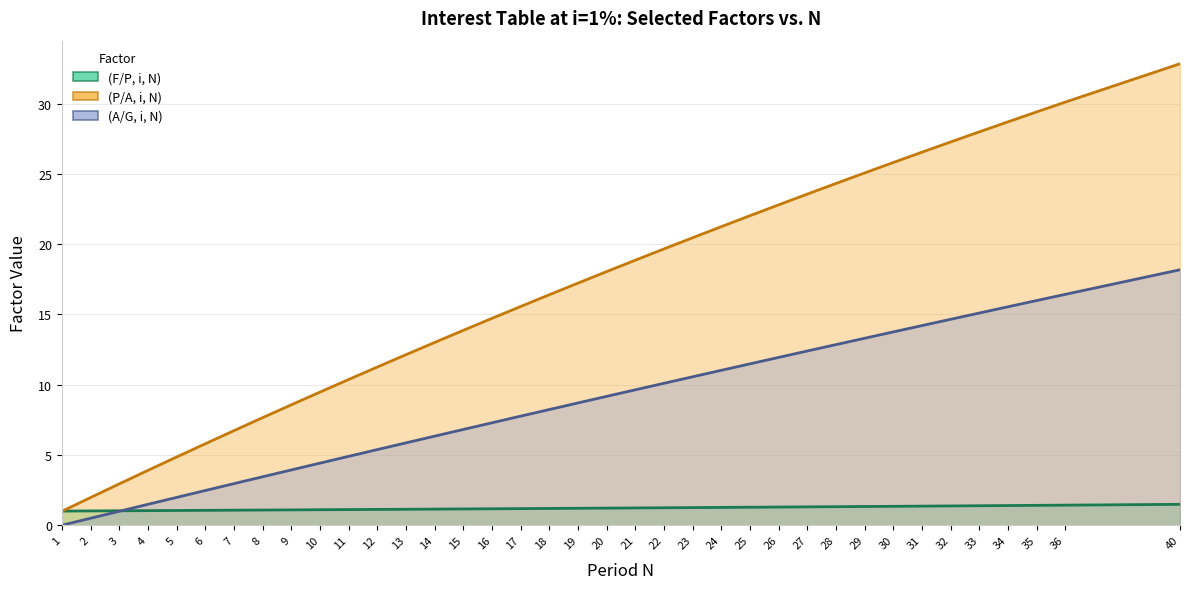

What is the total value across all series at 25?

34.8